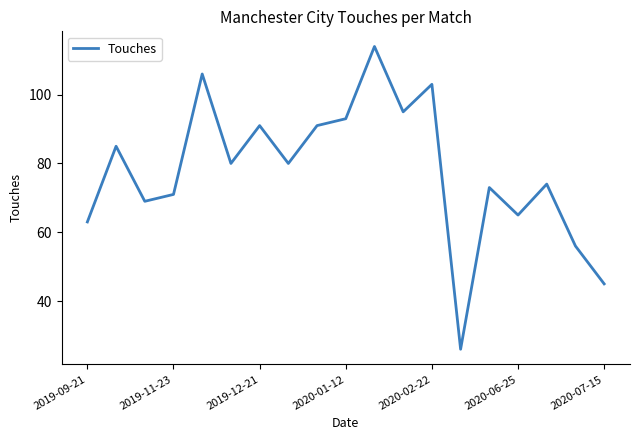

How many lines are shown in the chart?

1